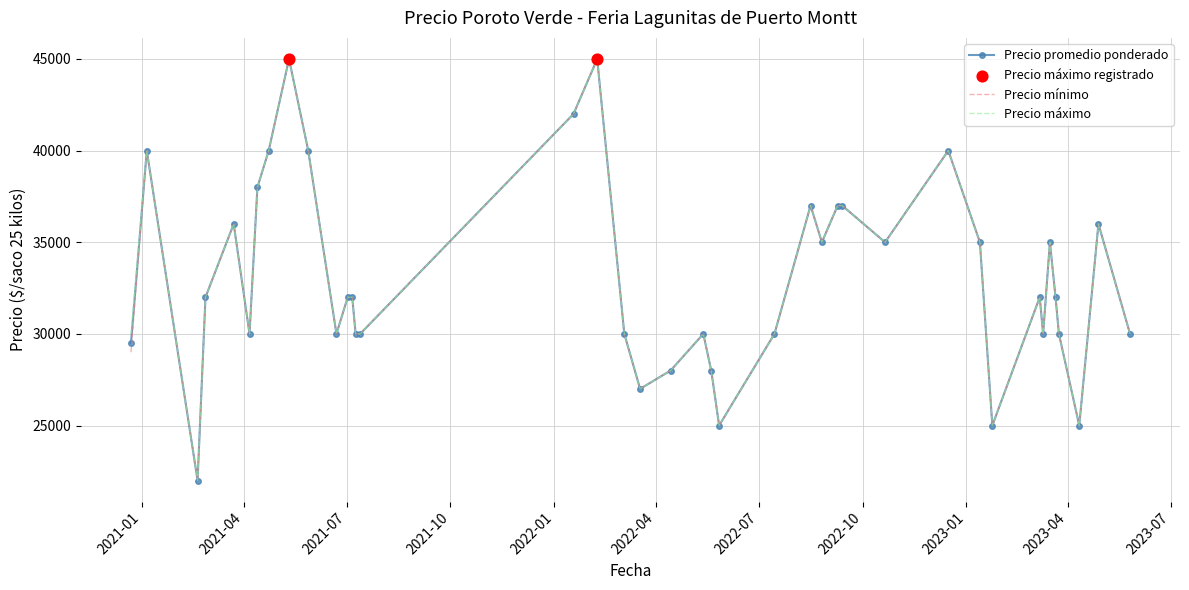

List the series in order of their overall mean, highest first.

Precio máximo, Precio promedio ponderado, Precio mínimo